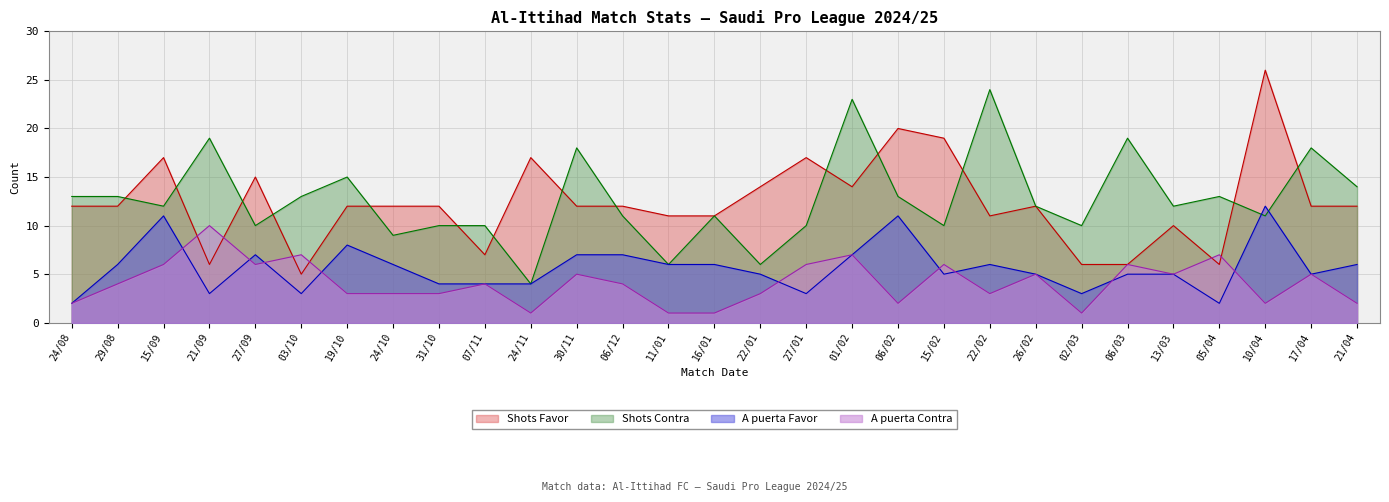

Which category has the highest value across all series?

10/04